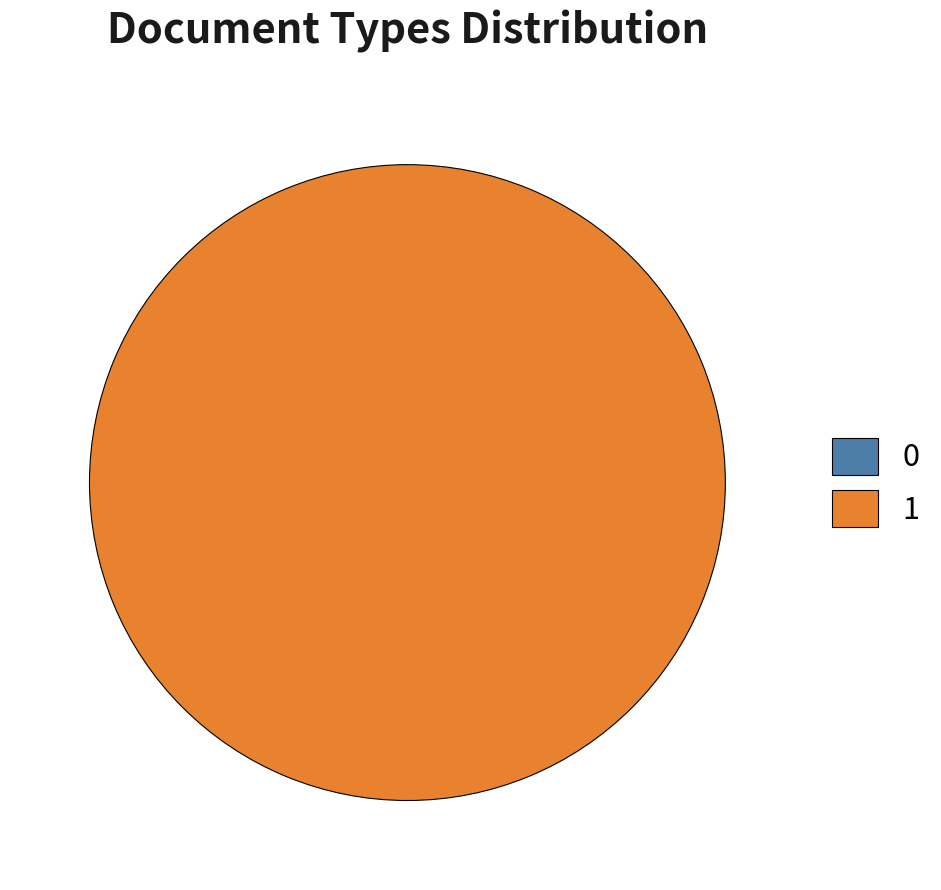

To the nearest percent, what is the difference between the largest and smallest slice percentages?

100%